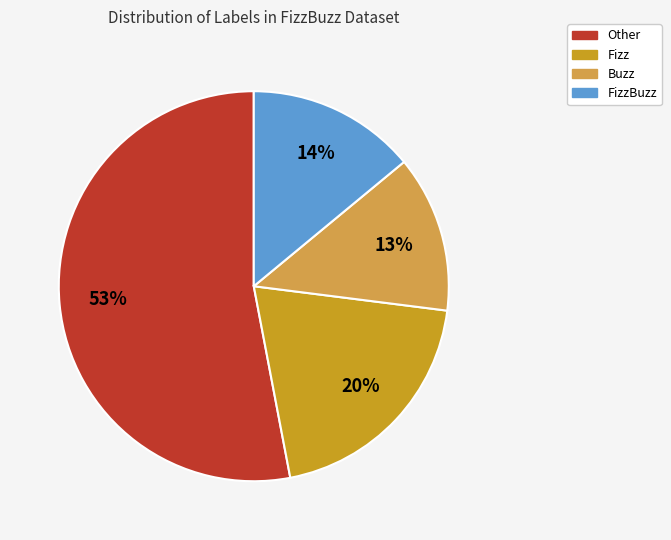

Approximately how many times larger is the value at FizzBuzz compared to Buzz?

1.1